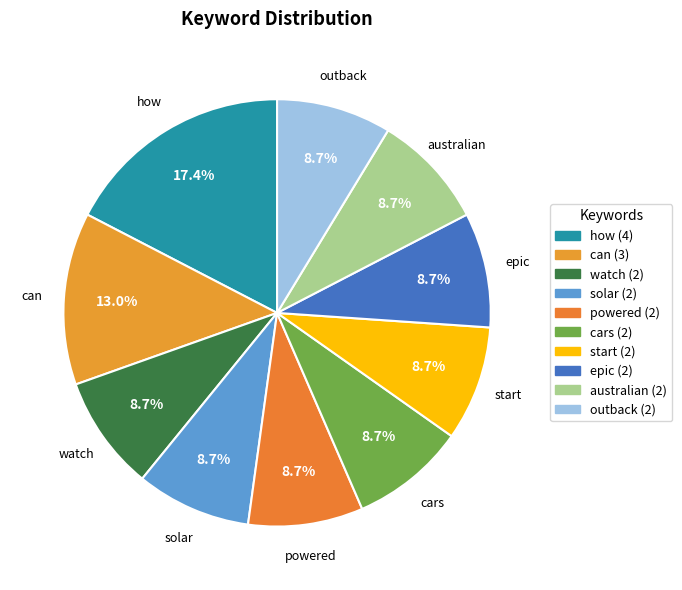

To the nearest percent, what portion does australian represent?

9%